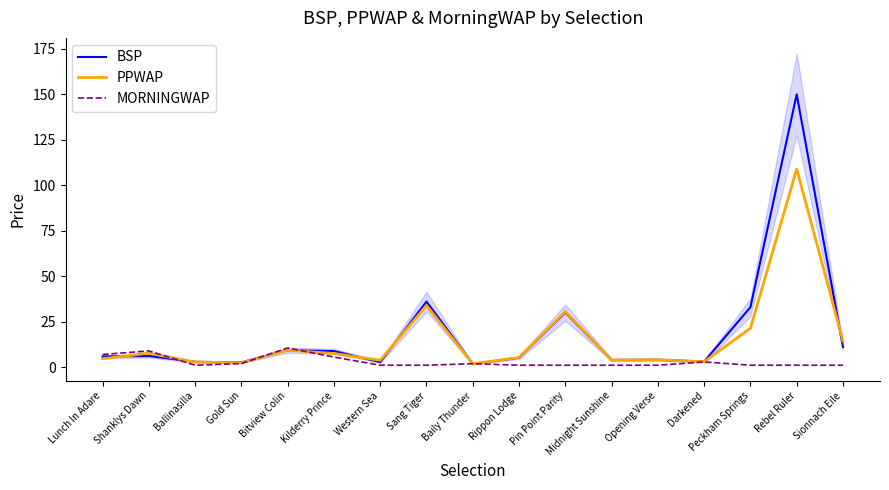

List the series in order of their overall mean, lowest first.

MORNINGWAP, PPWAP, BSP